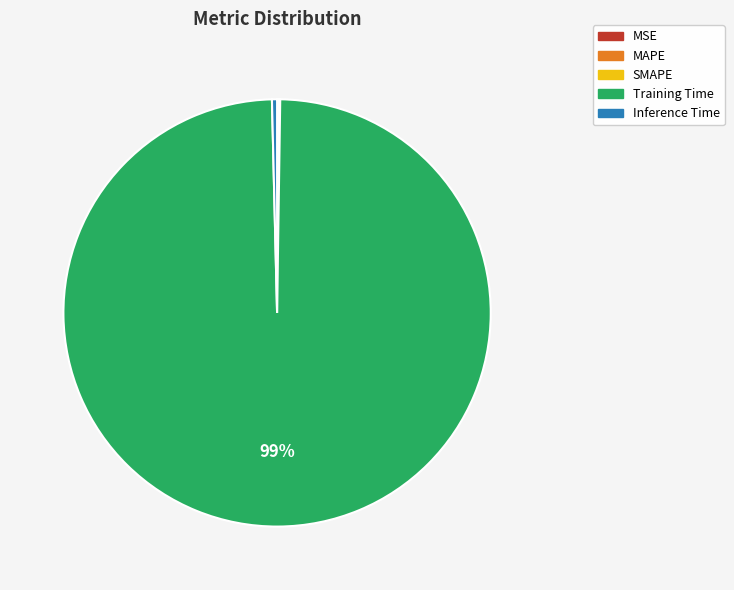

The Training Time slice represents 99% of the pie. True or false?

True